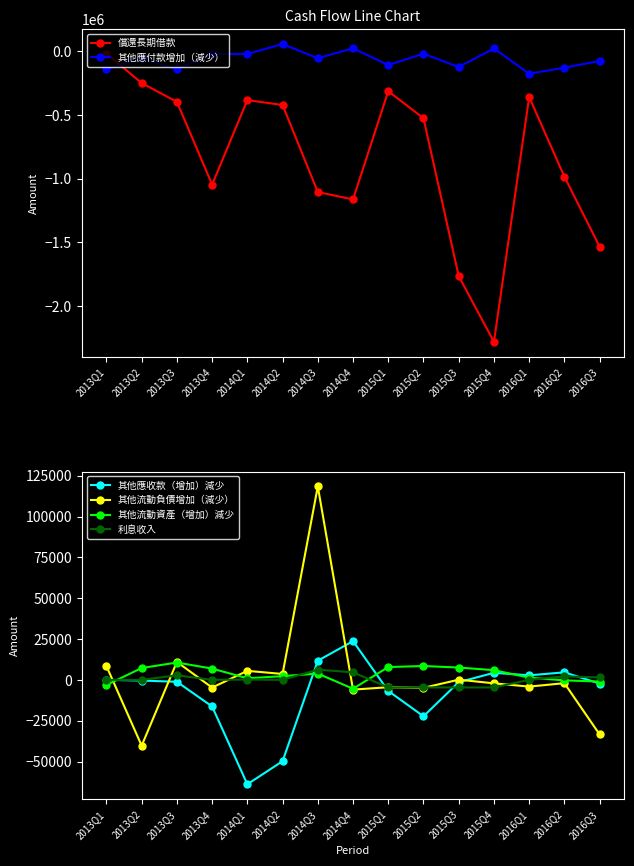

What is the sum of the 其他應付款增加（減少） values at 2015Q2 and 2015Q1?

-125244